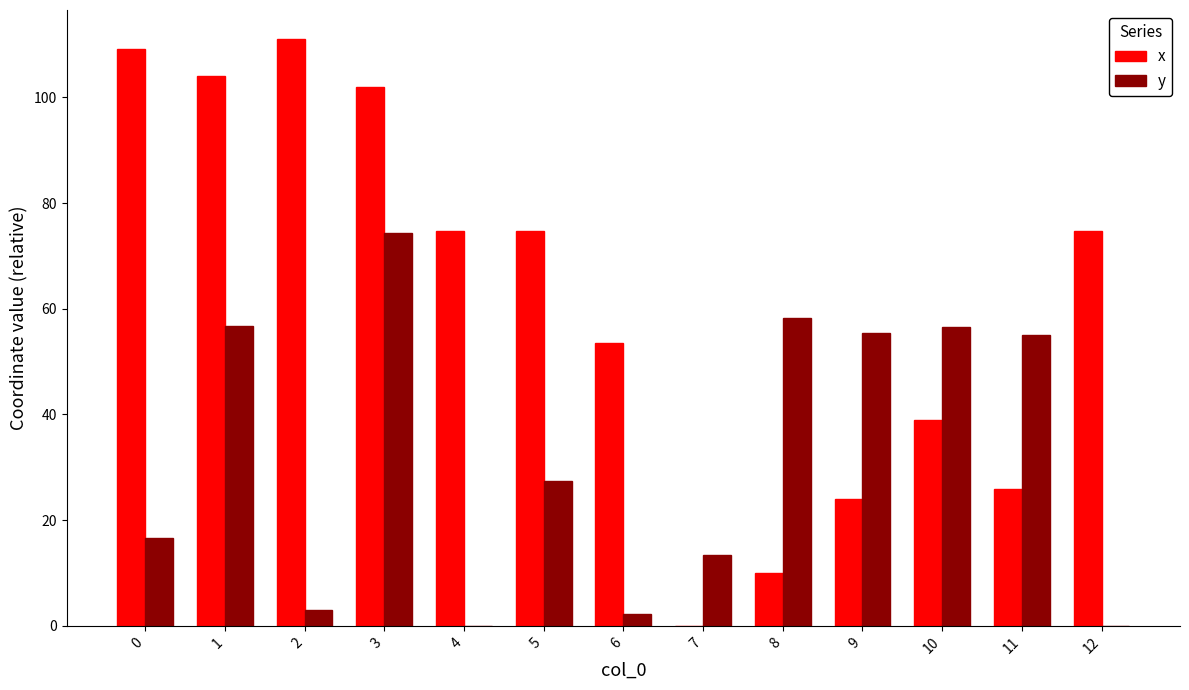

How many data points in y are above 27?

7